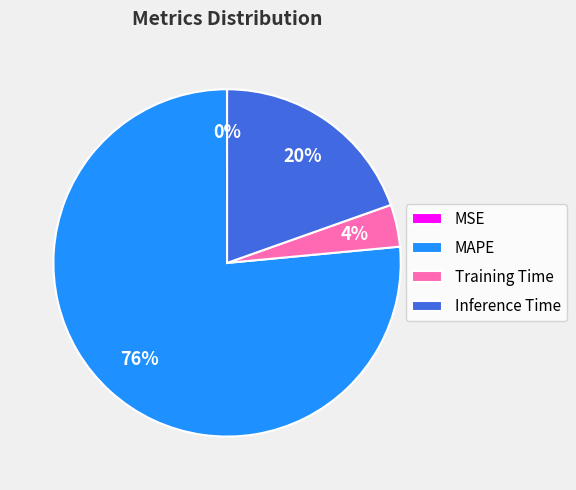

Is the sum of MAPE and Inference Time greater than half?

Yes